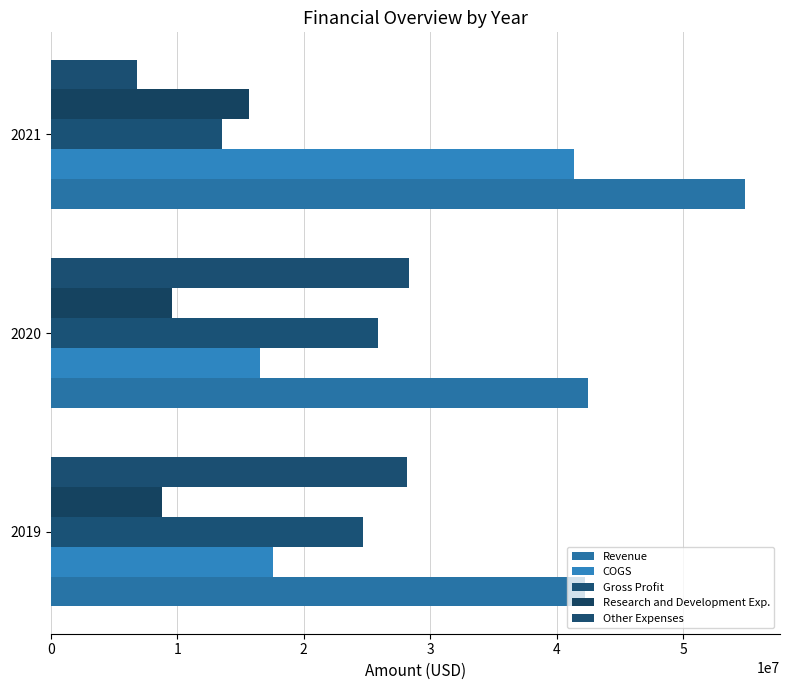

How many data points in Research and Development Exp. are less than 9603000?

1